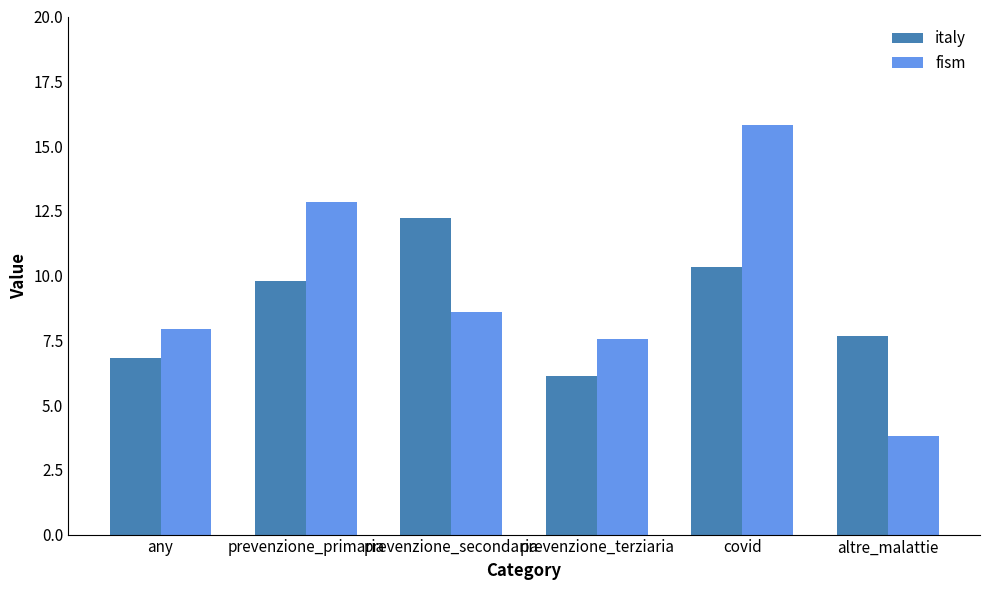

What is the approximate value of fism at prevenzione_primaria?

12.8